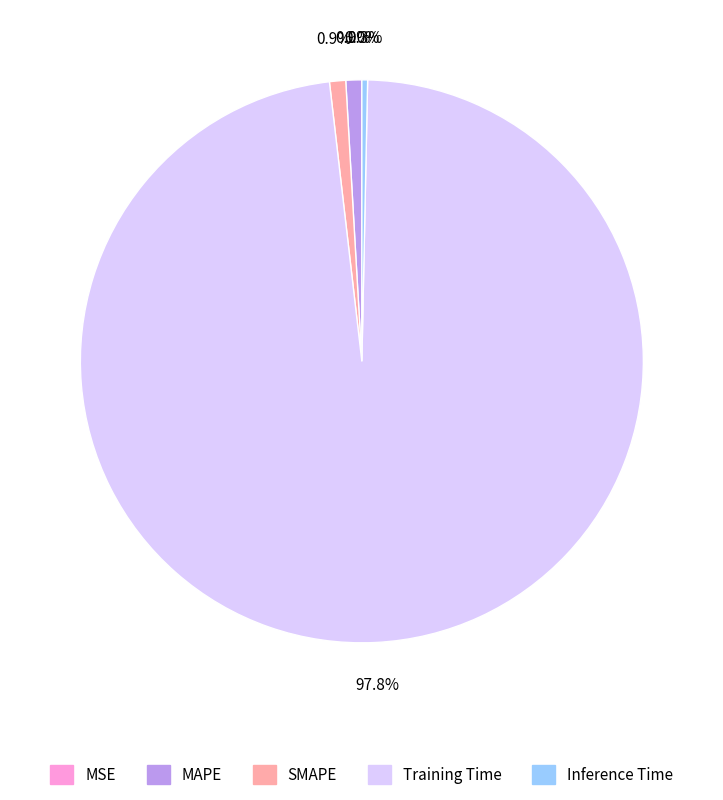

Combined, do MAPE and Training Time account for over 50%?

Yes